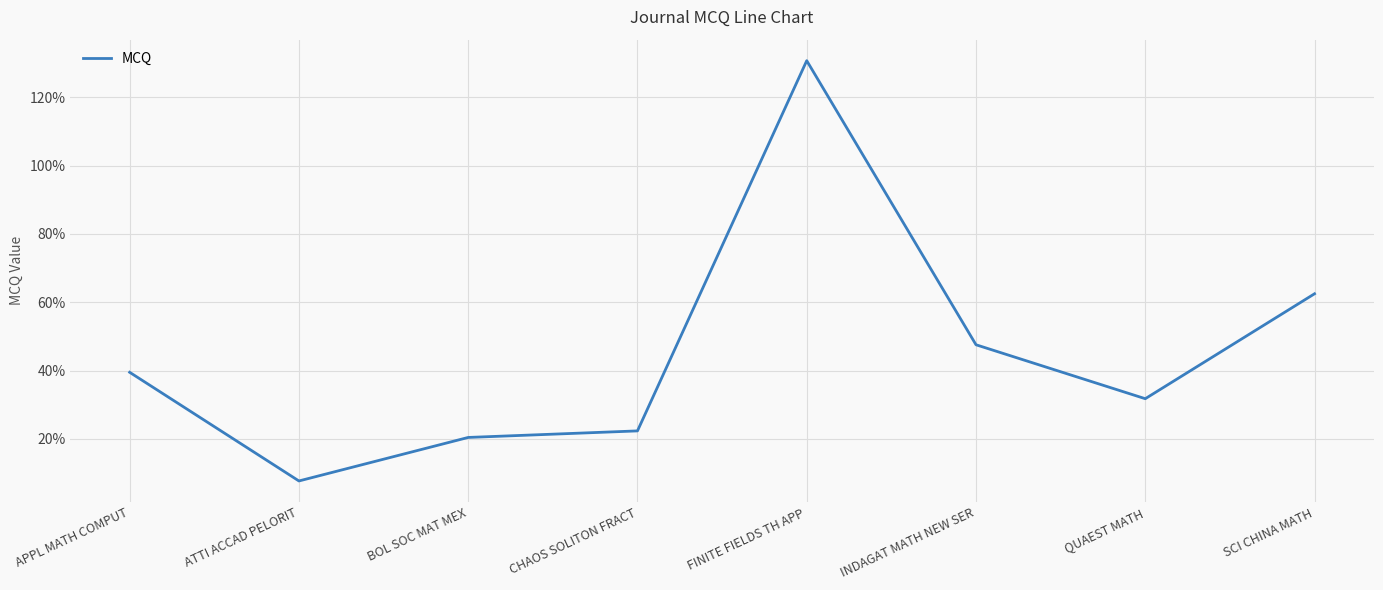

What is the value of the 5th point from the left?

1.3